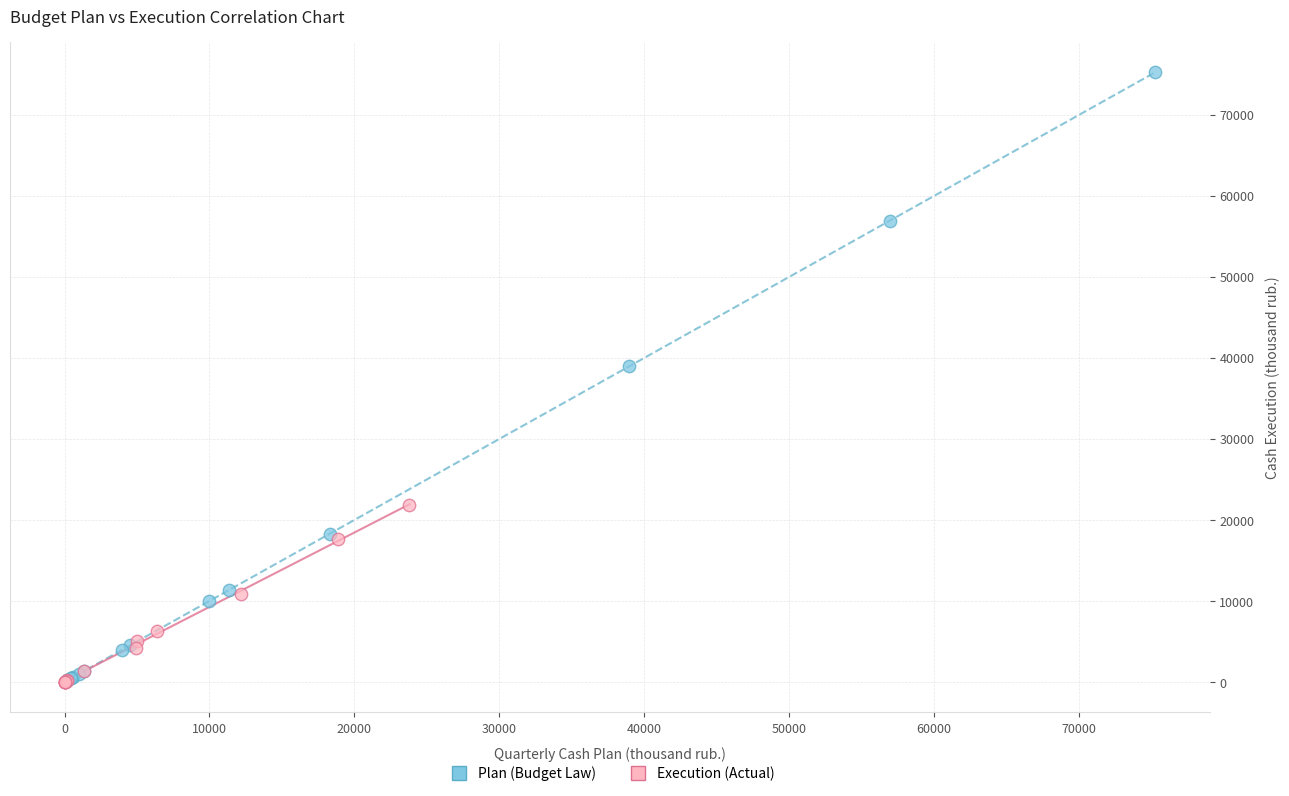

What are all the series names shown in the legend?

Plan (Budget Law), Execution (Actual)